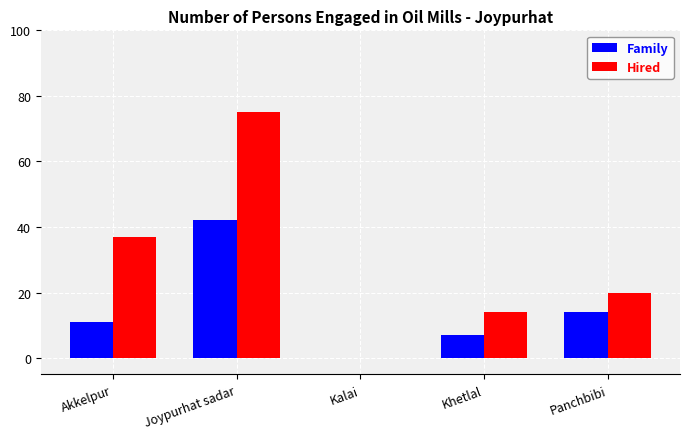

Reading left to right, list all the values displayed in this chart.

Family: Akkelpur=11	Joypurhat sadar=42	Kalai=0	Khetlal=7	Panchbibi=14
Hired: Akkelpur=37	Joypurhat sadar=75	Kalai=0	Khetlal=14	Panchbibi=20